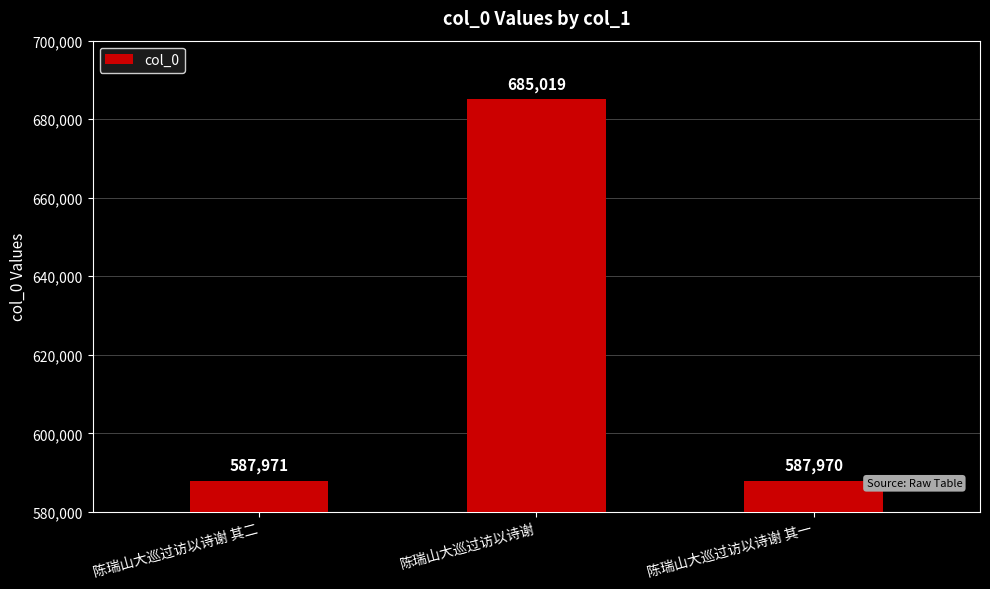

At which category does the chart reach its peak across all series?

陈瑞山大巡过访以诗谢